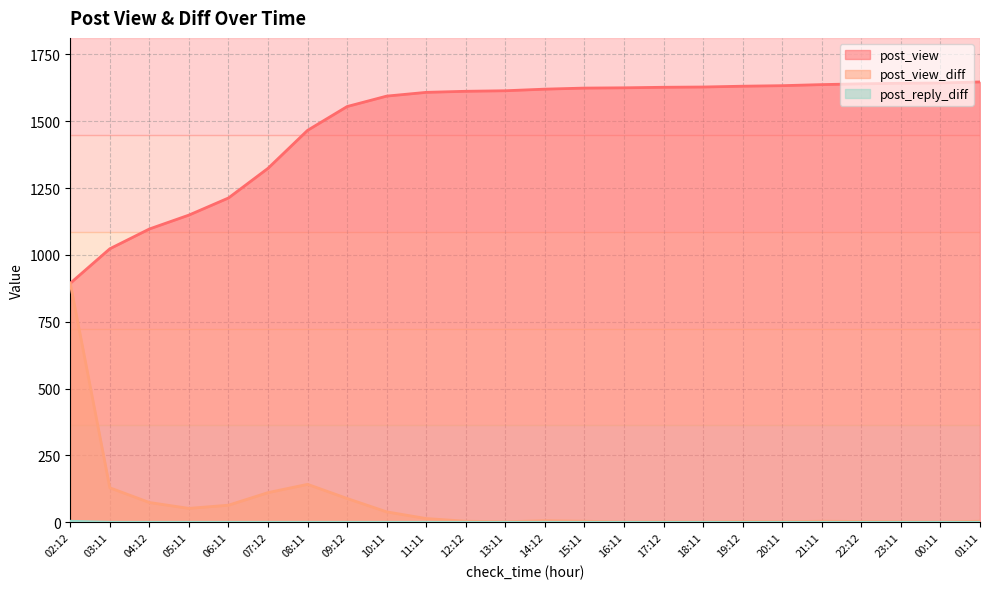

What is the sum of all post_view_diff values?

1647